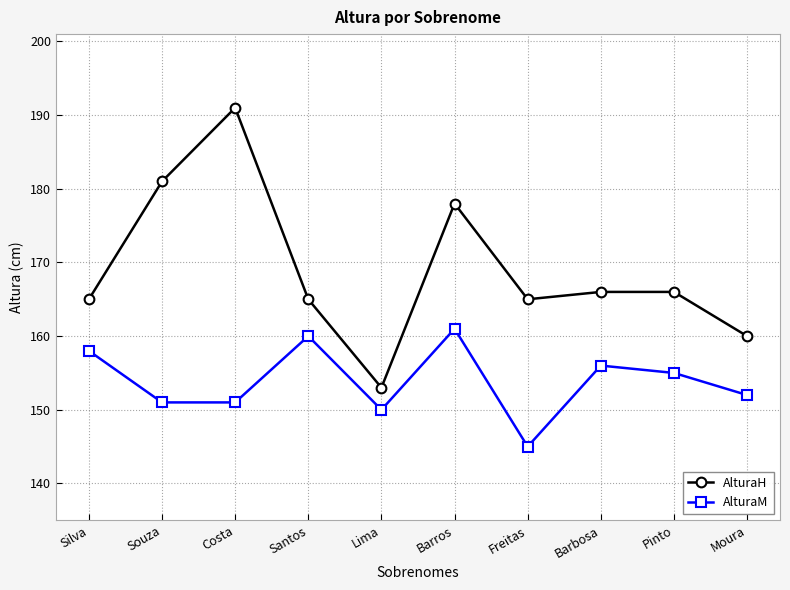

True or false: AlturaH has more than 1 interior local peaks.

True